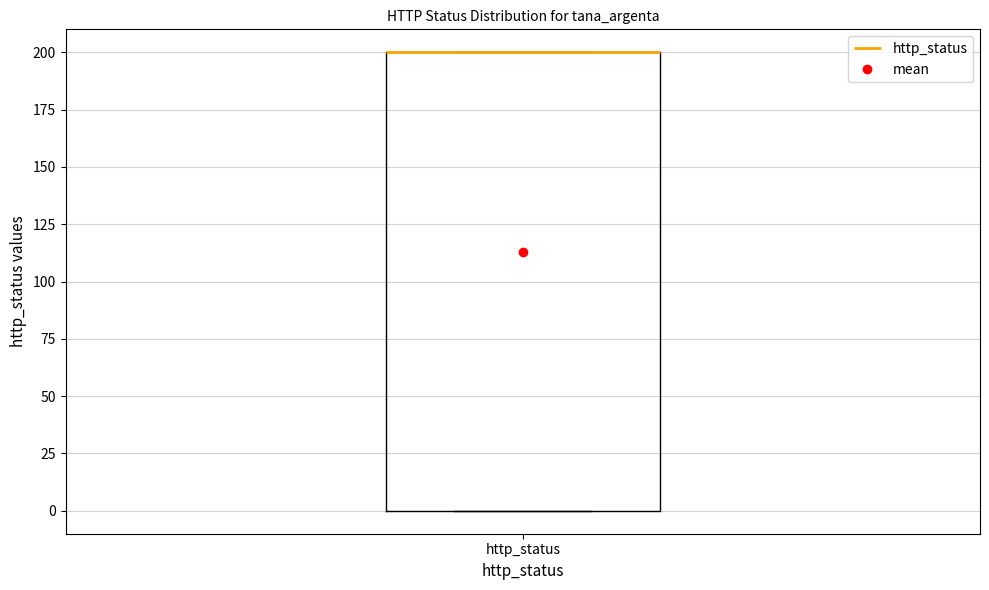

Transcribe this box plot: give where the median line is, the range the box spans, and where the two whiskers end, as read against the y-axis. The values are not printed on the chart, so give them approximately, as read against the axis.

median 200 (drawn on the box's upper edge), box 0 to 200, whiskers 0 to 200